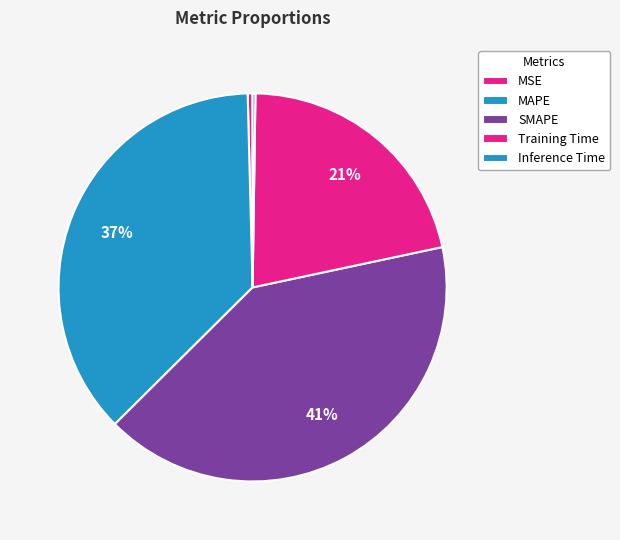

Does SMAPE account for over 50% of the chart?

No